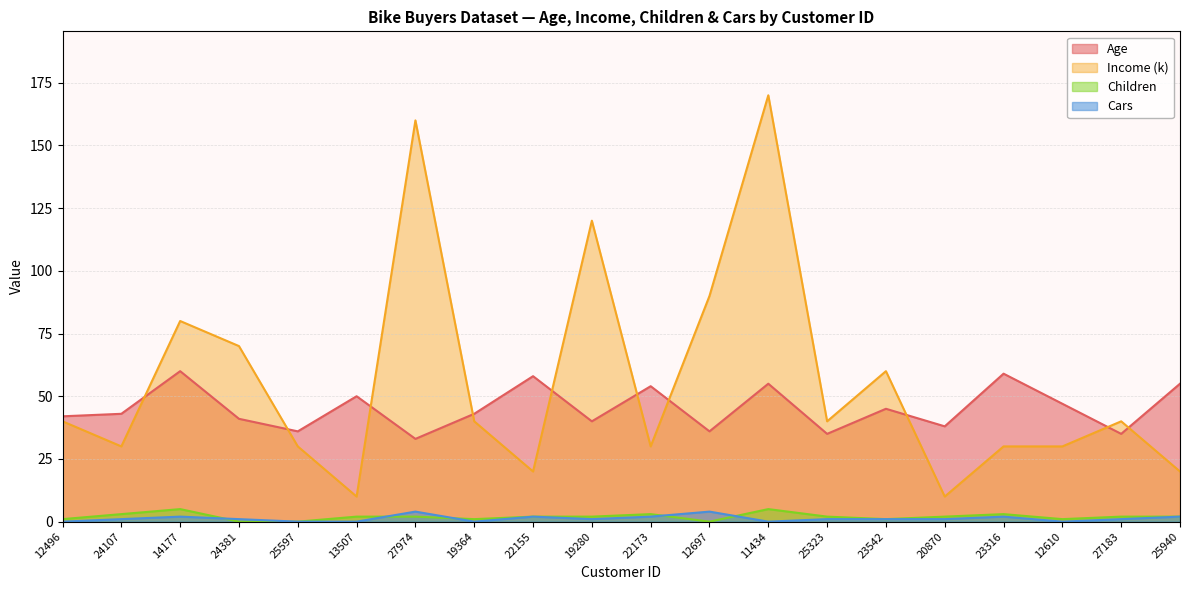

Reading right to left, list all the values displayed in this chart.

Age: 25940=55	27183=35	12610=47	23316=59	20870=38	23542=45	25323=35	11434=55	12697=36	22173=54	19280=40	22155=58	19364=43	27974=33	13507=50	25597=36	24381=41	14177=60	24107=43	12496=42
Income (k): 25940=20	27183=40	12610=30	23316=30	20870=10	23542=60	25323=40	11434=170	12697=90	22173=30	19280=120	22155=20	19364=40	27974=160	13507=10	25597=30	24381=70	14177=80	24107=30	12496=40
Children: 25940=2	27183=2	12610=1	23316=3	20870=2	23542=1	25323=2	11434=5	12697=0	22173=3	19280=2	22155=2	19364=1	27974=2	13507=2	25597=0	24381=0	14177=5	24107=3	12496=1
Cars: 25940=2	27183=1	12610=0	23316=2	20870=1	23542=1	25323=1	11434=0	12697=4	22173=2	19280=1	22155=2	19364=0	27974=4	13507=0	25597=0	24381=1	14177=2	24107=1	12496=0